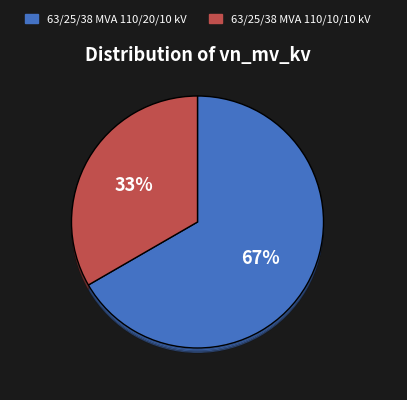

Does any single category account for the majority?

Yes